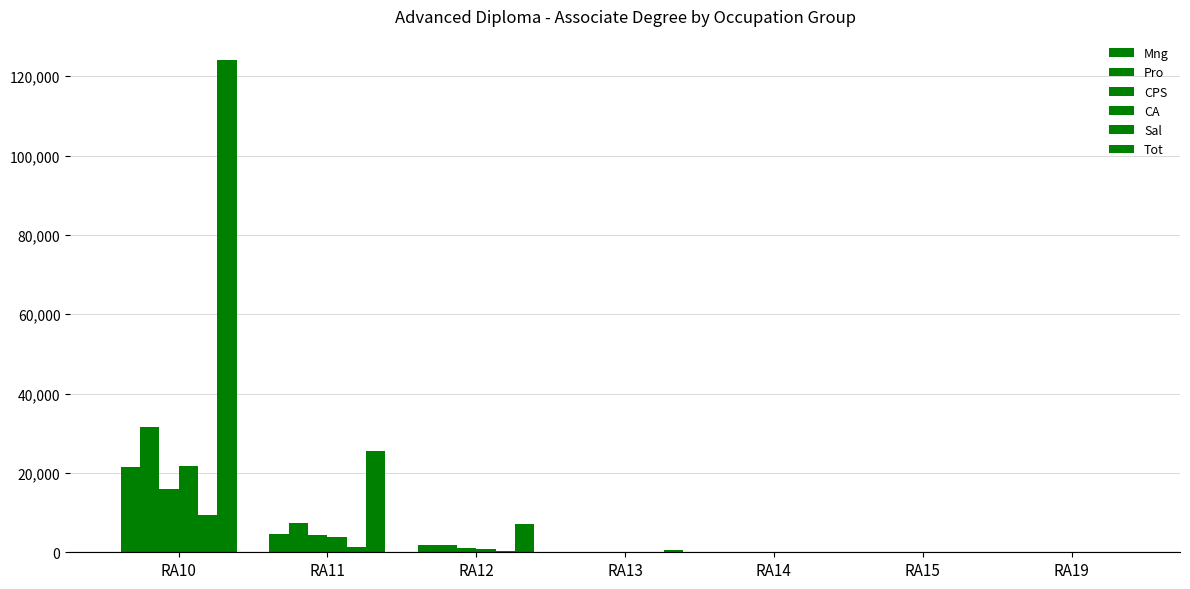

The Pro series shows 92 at RA13. True or false?

True